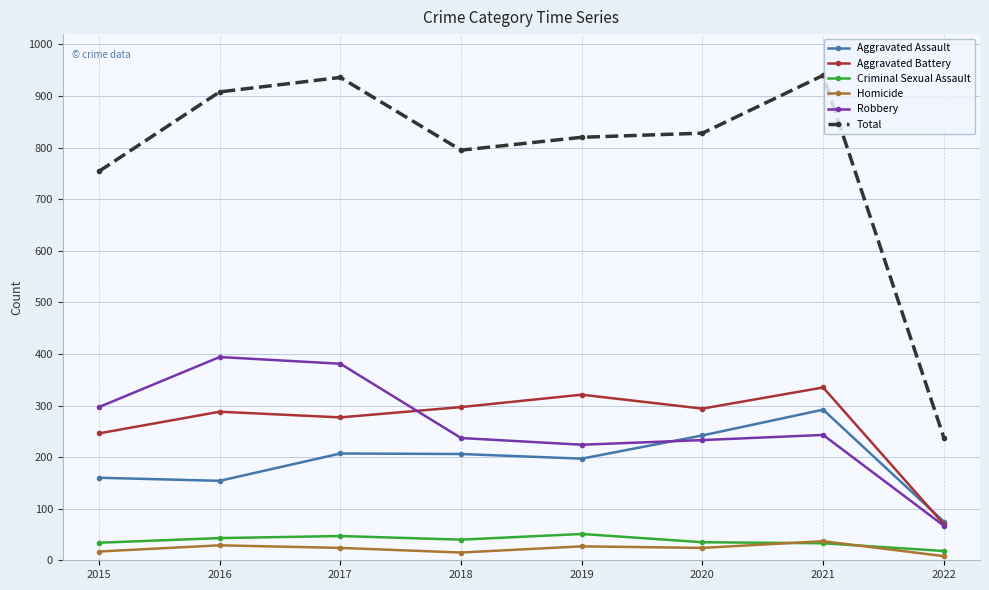

What is the total value across all series at 2017?

1872